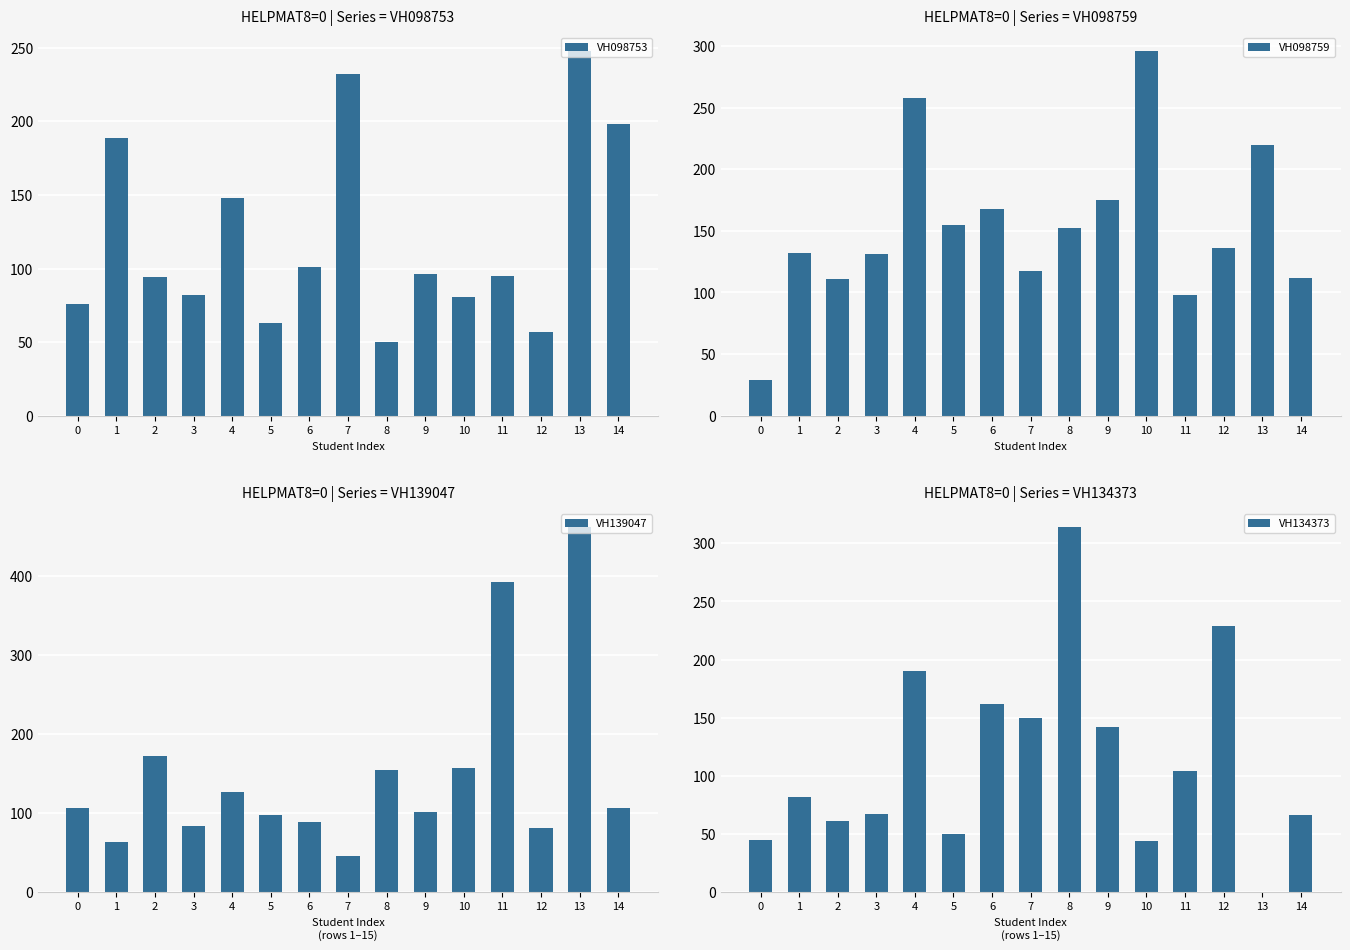

Between 5 and 9, which series saw the biggest shift?

VH134373